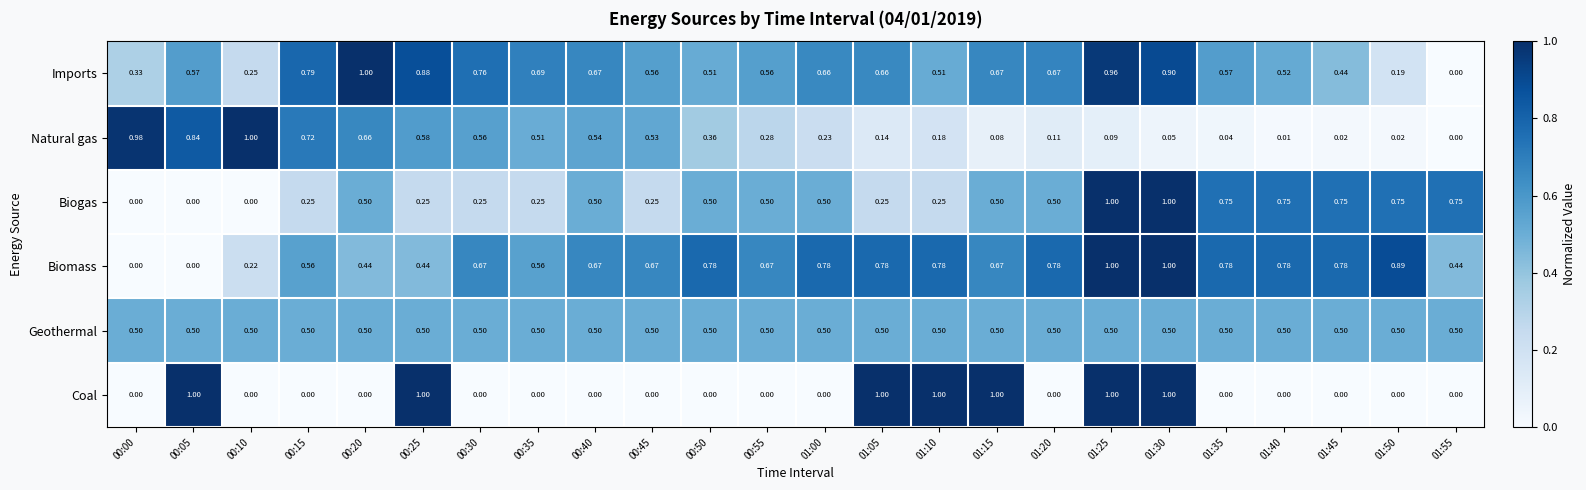

Is the value of Imports at 00:50 greater than the value of Geothermal at 01:20?

Yes